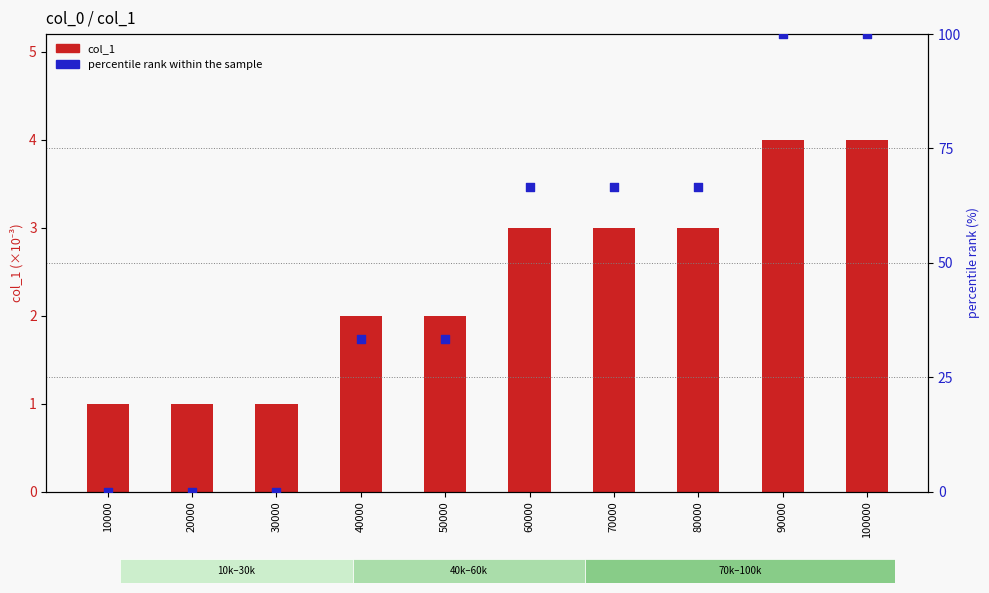

Is the value of col_1 (scaled) at 80000 greater than the value of percentile rank within sample at 70000?

No